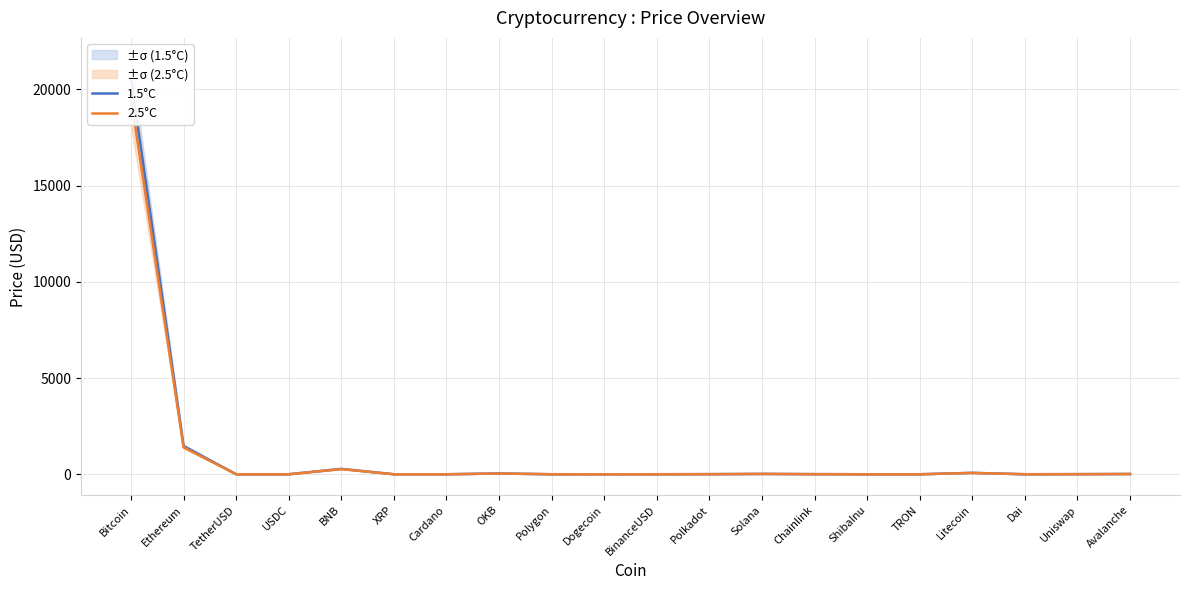

Does the chart have visible grid lines?

Yes